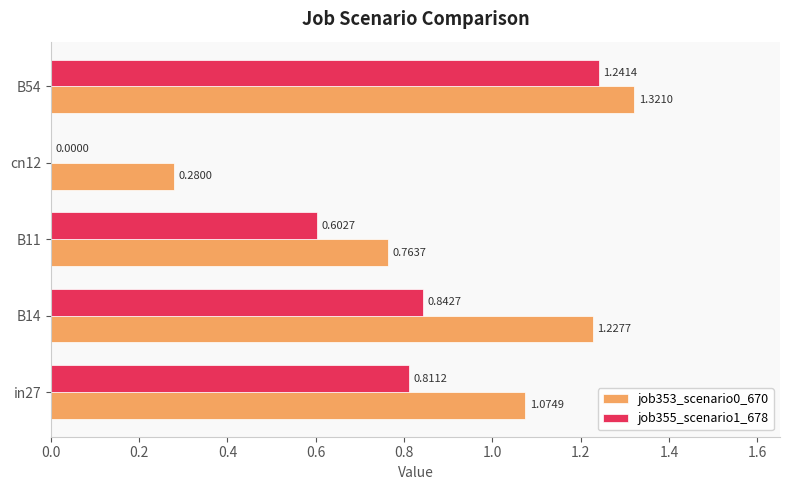

Where is job353_scenario0_670 nearest to the value 0?

cn12